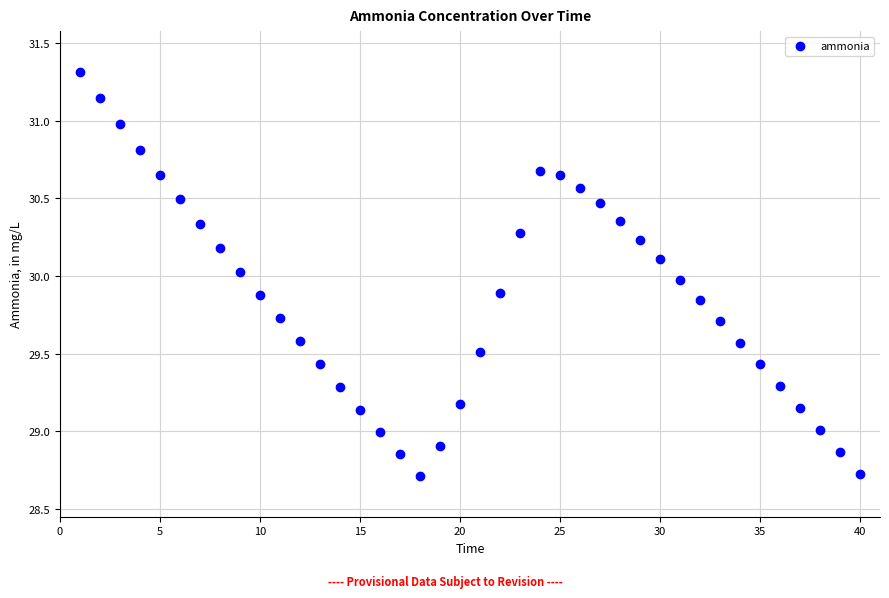

What is the range of Y values (max minus min)?

2.6